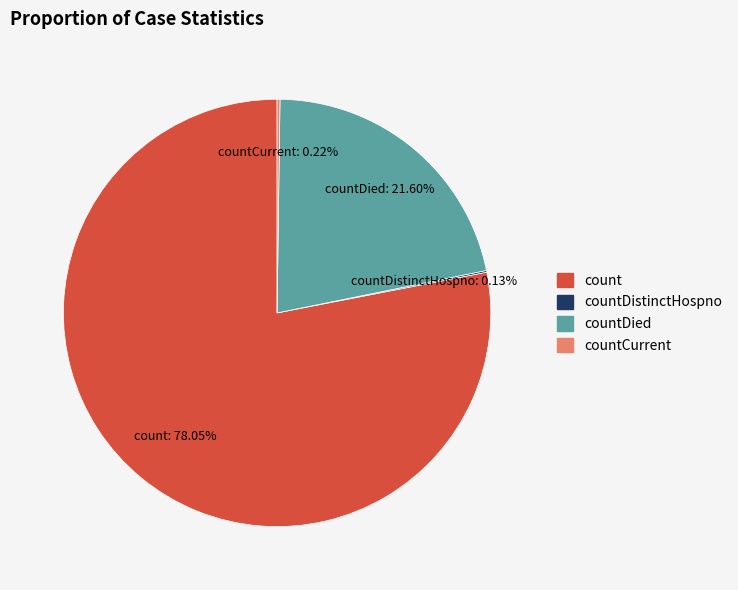

Is there a majority slice in this chart?

Yes